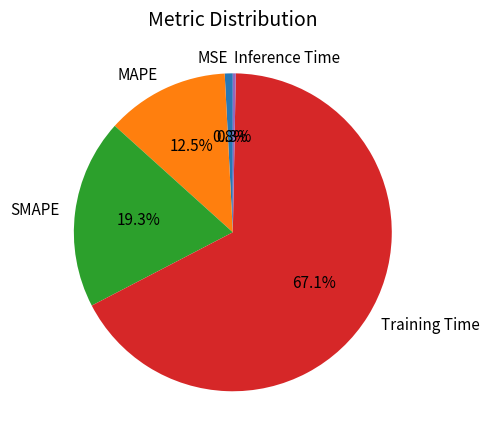

Is it true that Training Time is 67% of the pie?

True